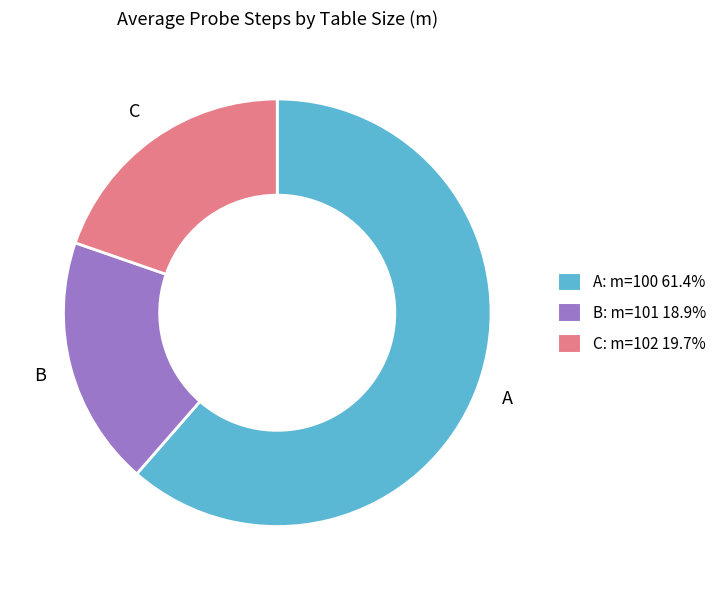

Combined, do A: m=100 61.4% and B: m=101 18.9% account for over 50%?

Yes